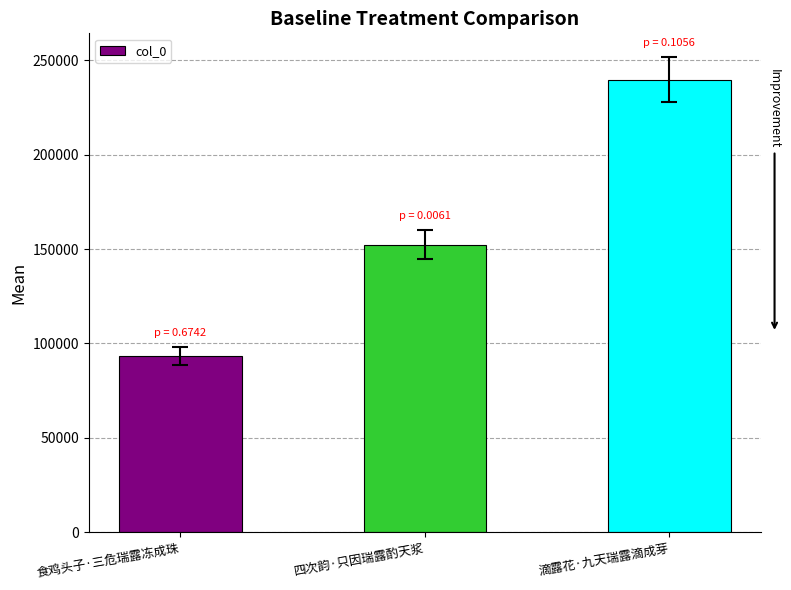

List the labels in order of value, largest first.

滴露花·九天瑞露滴成芽, 四次韵·只因瑞露酌天浆, 食鸡头子·三危瑞露冻成珠